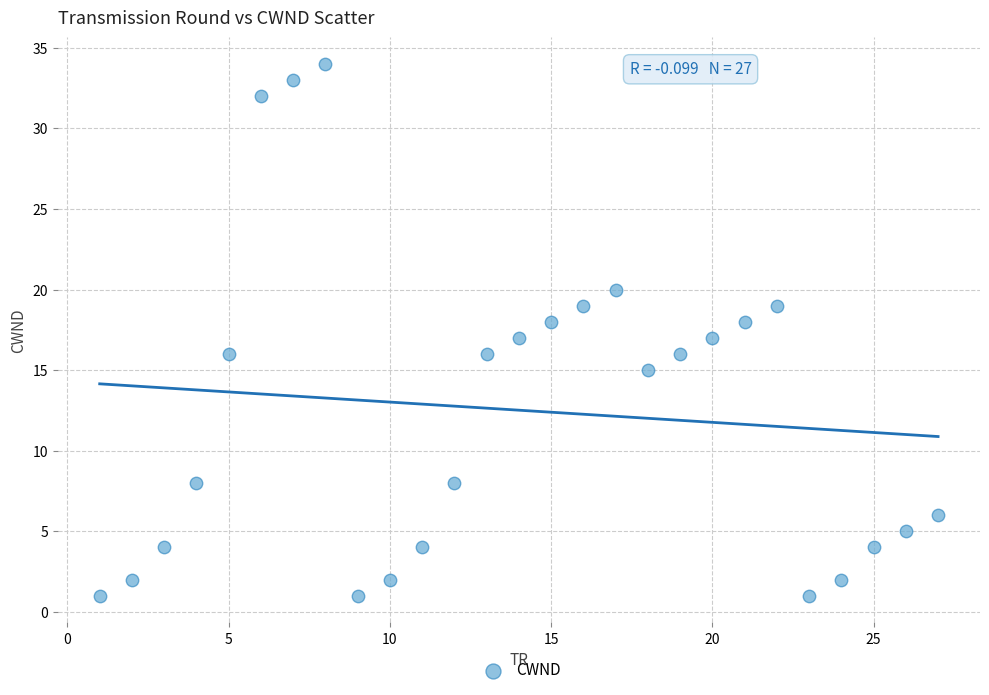

What is the range of X values (max minus min)?

26